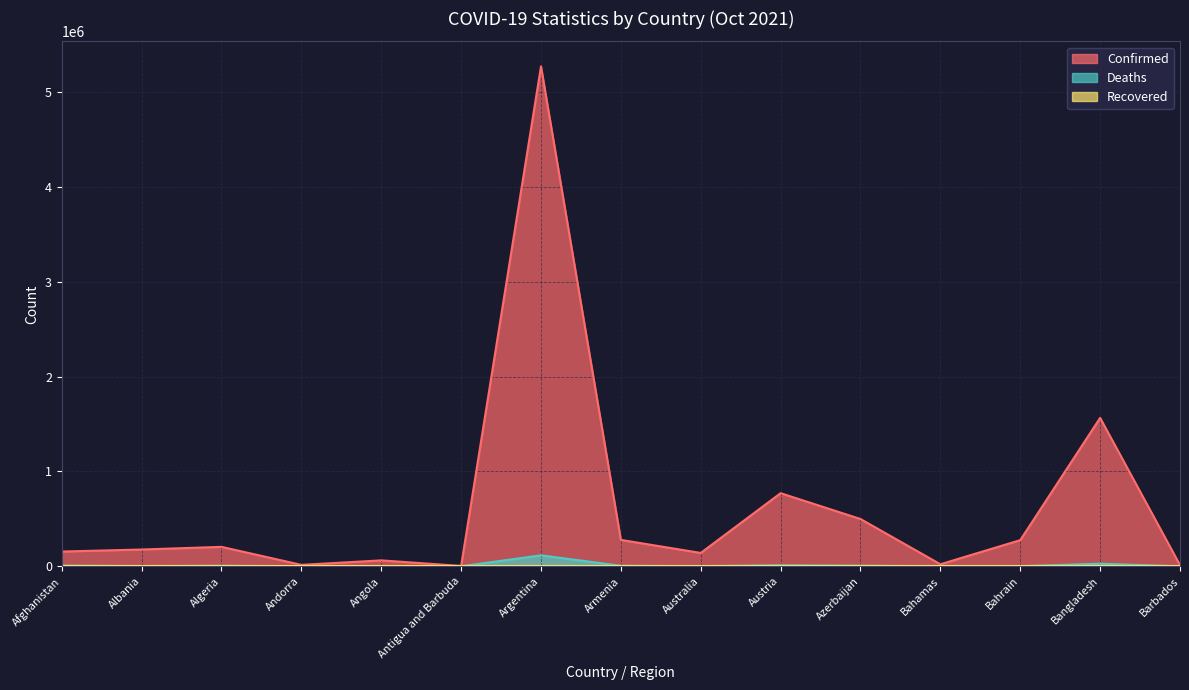

What position from the left is Algeria?

3